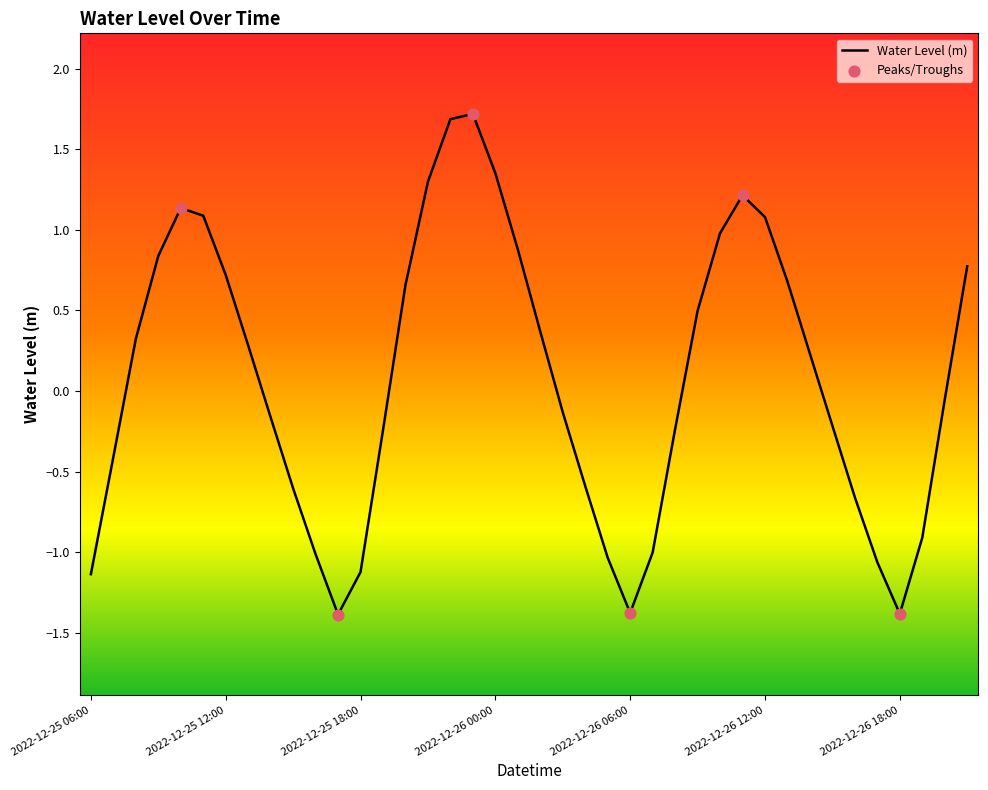

What is the difference between the maximum and minimum values?

3.1